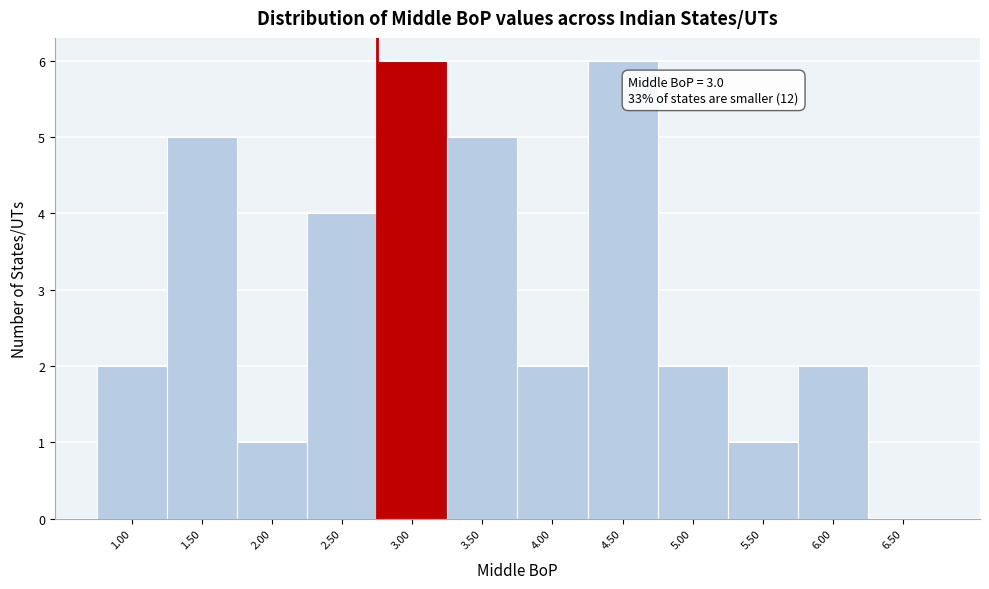

Reading left to right, extract all data points from this chart.

1.00=2	1.50=5	2.00=1	2.50=4	3.00=6	3.50=5	4.00=2	4.50=6	5.00=2	5.50=1	6.00=2	6.50=0